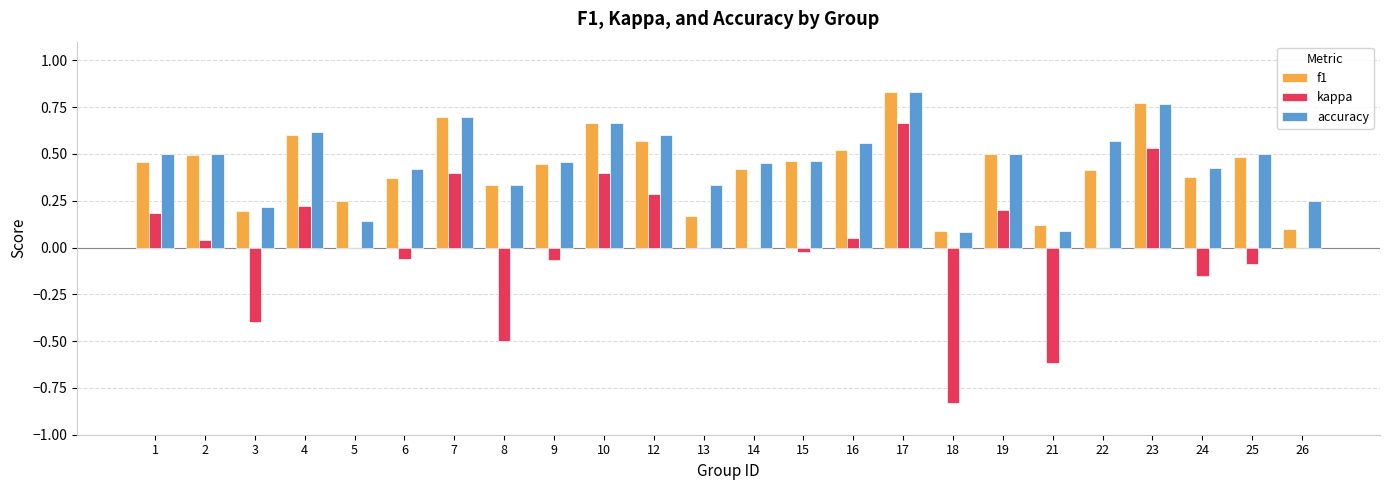

The kappa series shows -0.7 at 3. True or false?

False